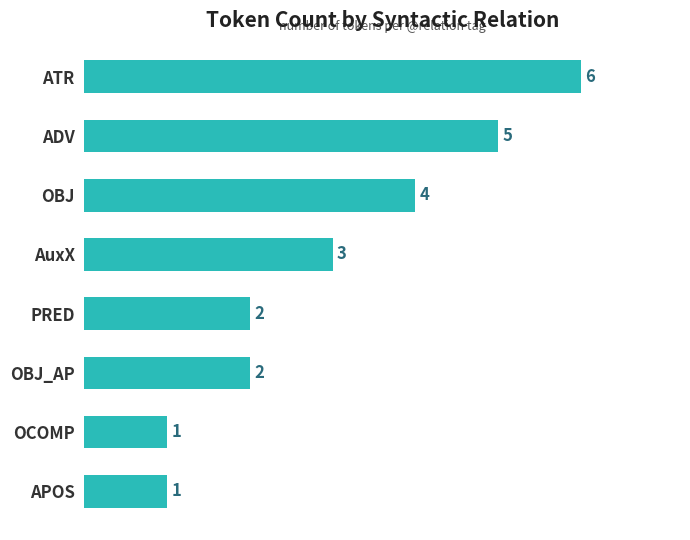

Approximately how many times larger is the value at AuxX compared to OBJ?

0.8